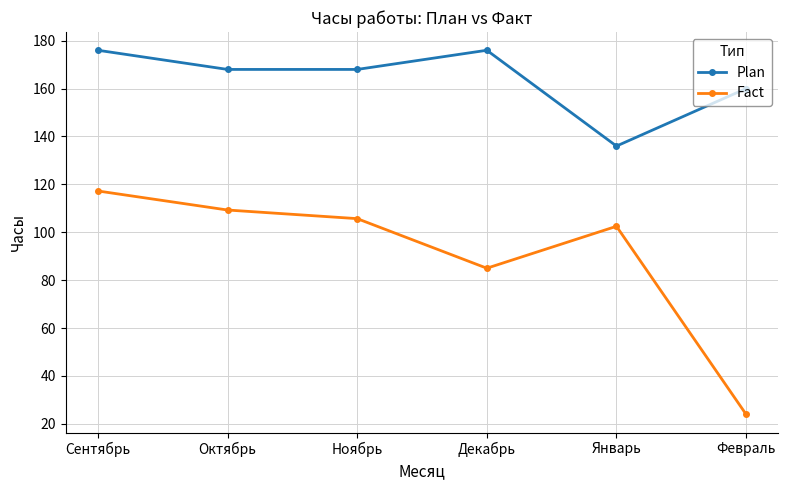

What is the value of the Fact point at the 3rd from the left?

105.7